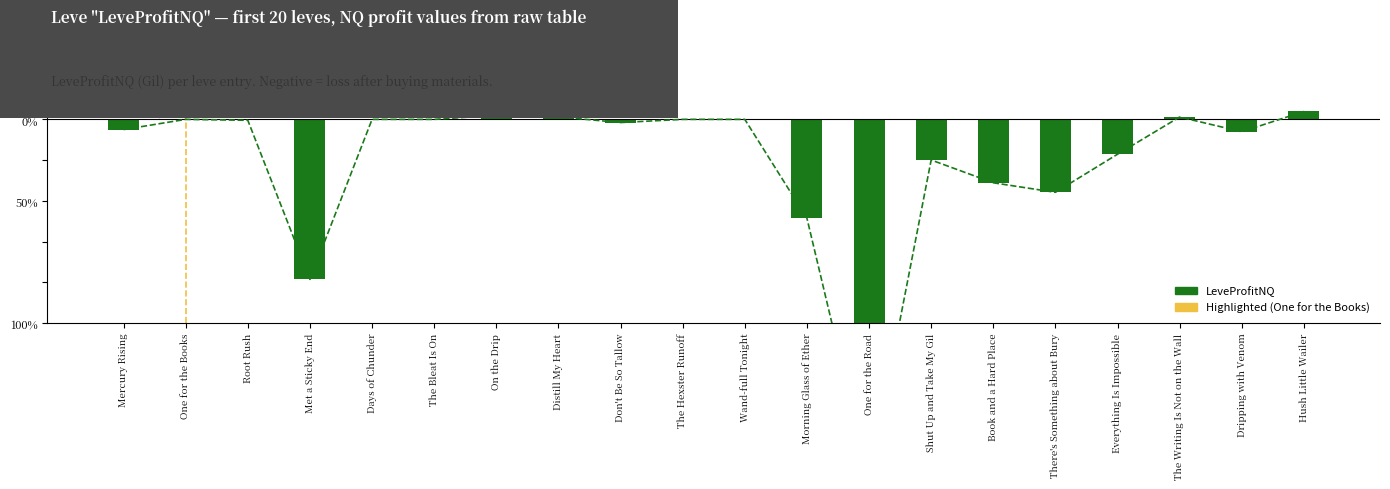

The chart shows a value of -4232.9 at The Bleat Is On. True or false?

False